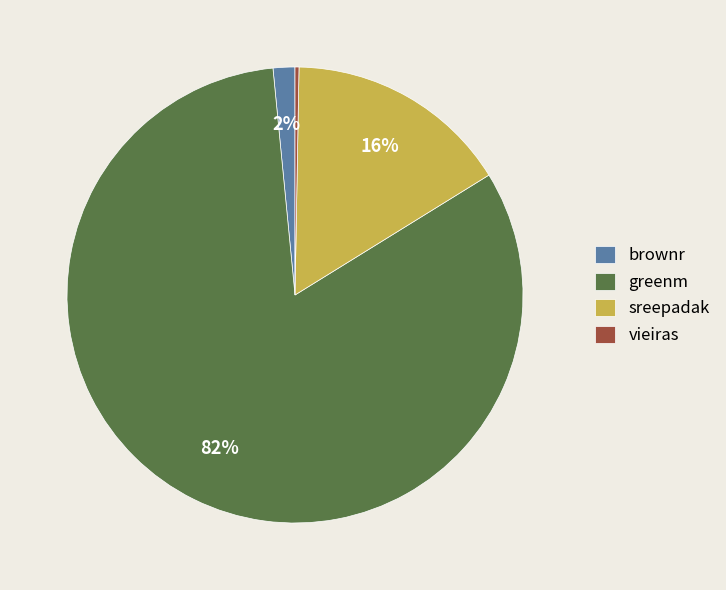

The greenm slice represents 82% of the pie. True or false?

True